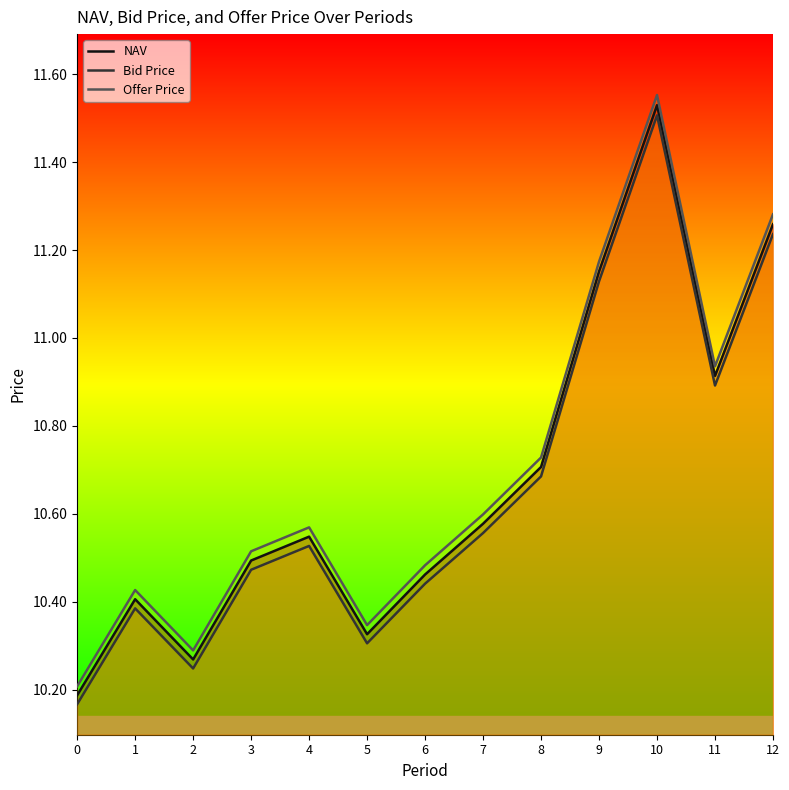

Which series has the widest spread of values?

Offer Price